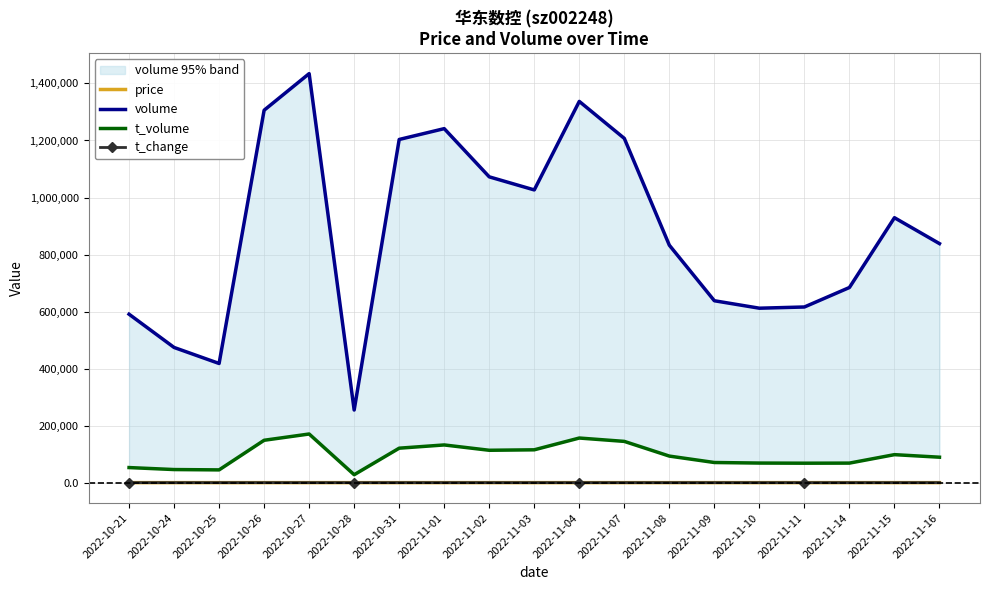

Between 2022-10-31 and 2022-10-24, which is larger?

2022-10-31